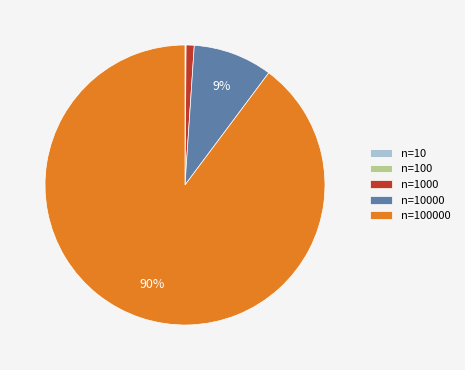

Is there any slice that represents more than half of the pie?

Yes